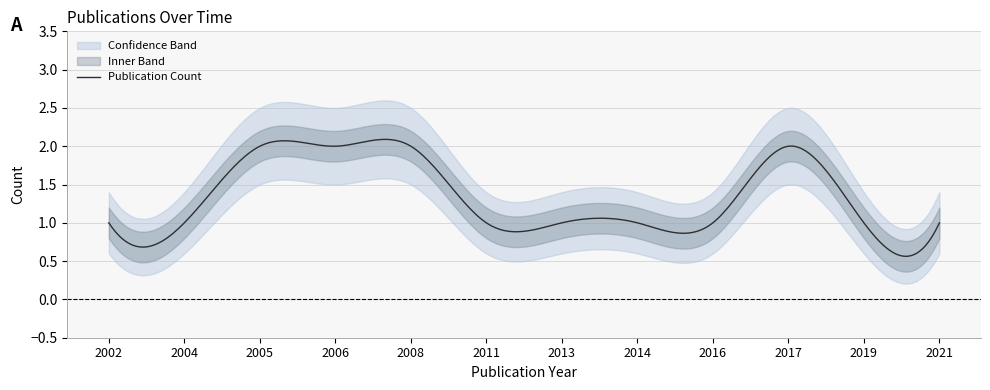

At which label is Publication Count closest to 1?

2002